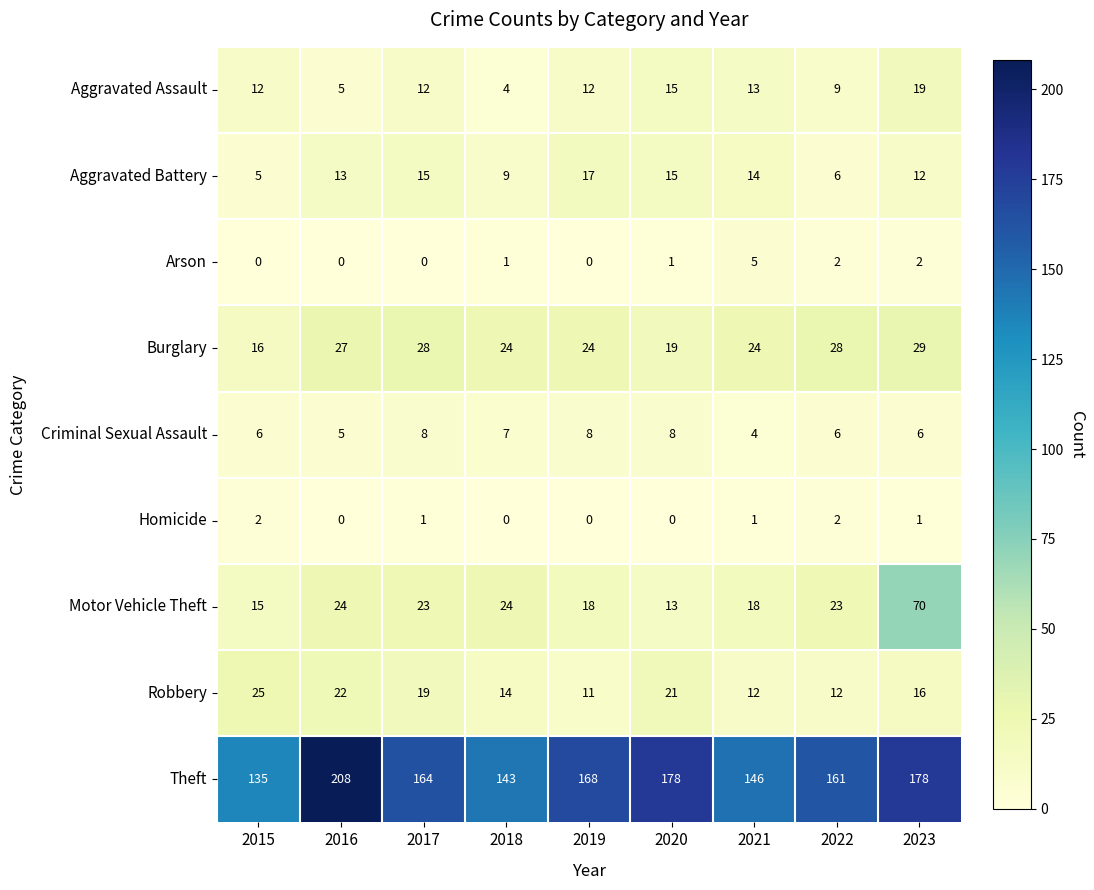

What is the difference between the highest and lowest values at 2016?

208